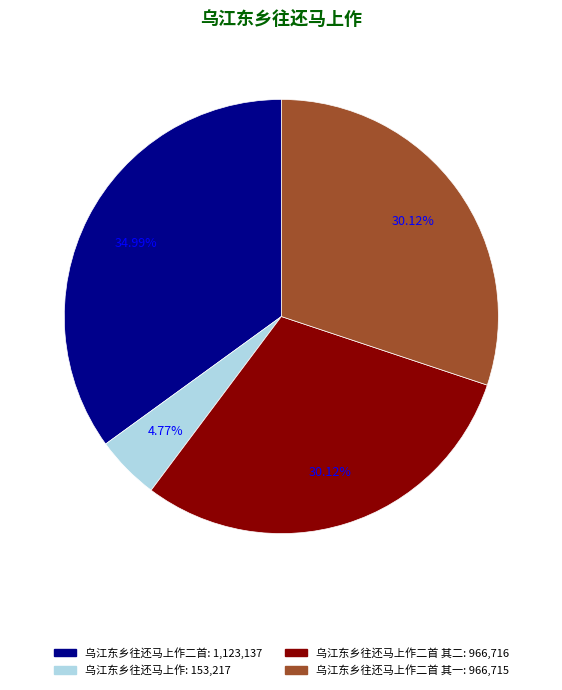

Is there any slice that represents more than half of the pie?

No